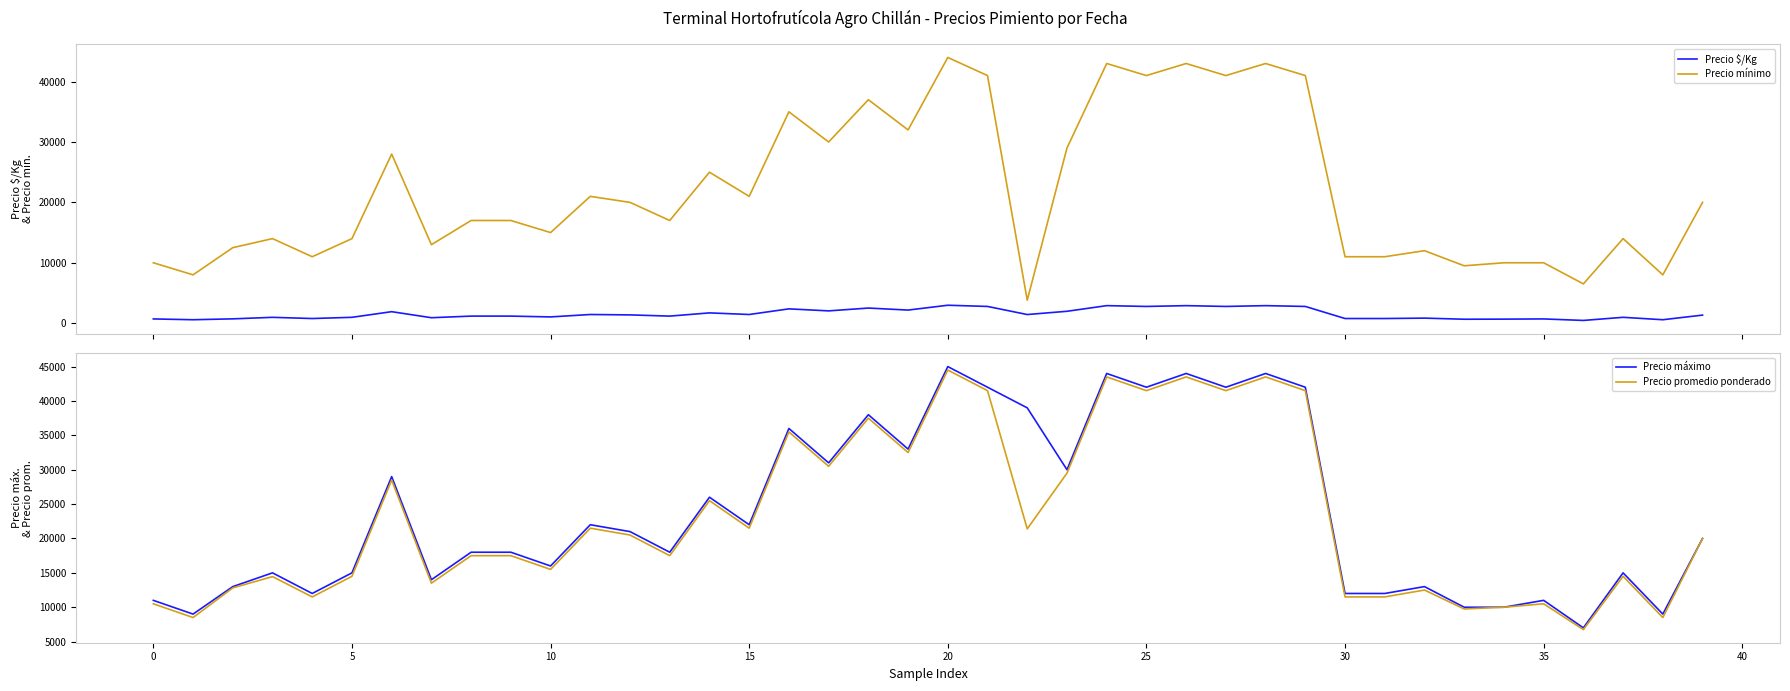

What is the average value of the Precio mínimo series?

21982